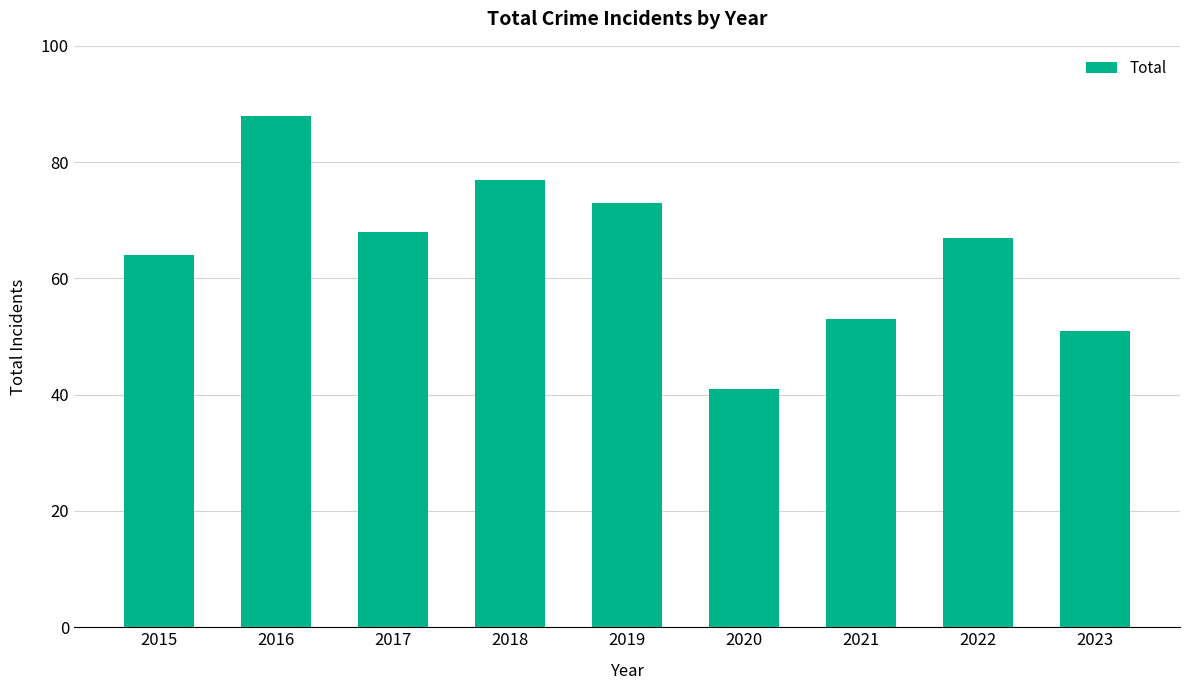

Reading right to left, transcribe all the data shown in this chart.

2023=51	2022=67	2021=53	2020=41	2019=73	2018=77	2017=68	2016=88	2015=64